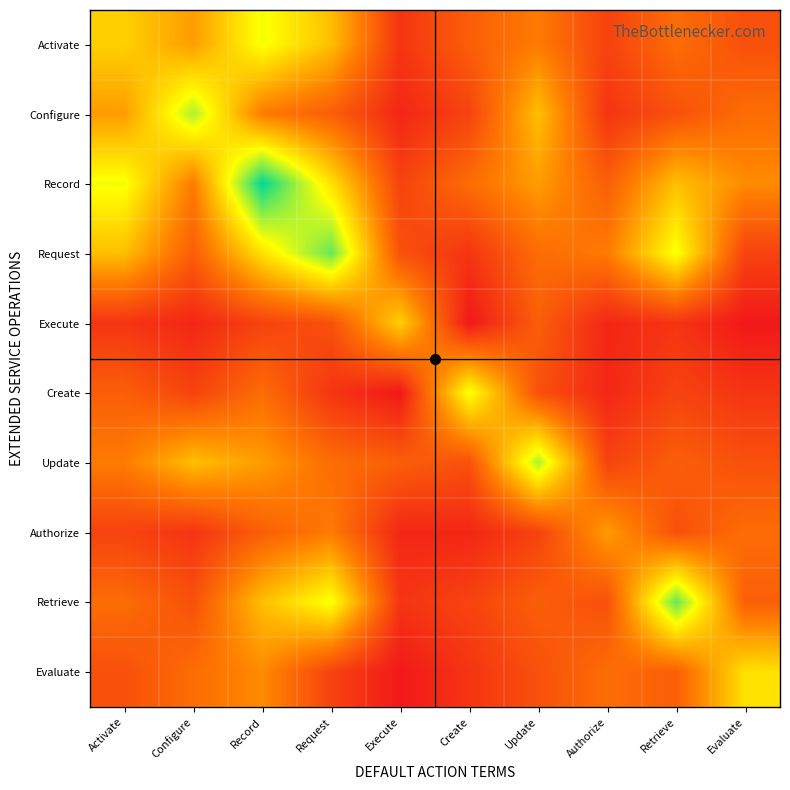

Between Update and Execute, which is larger?

Update